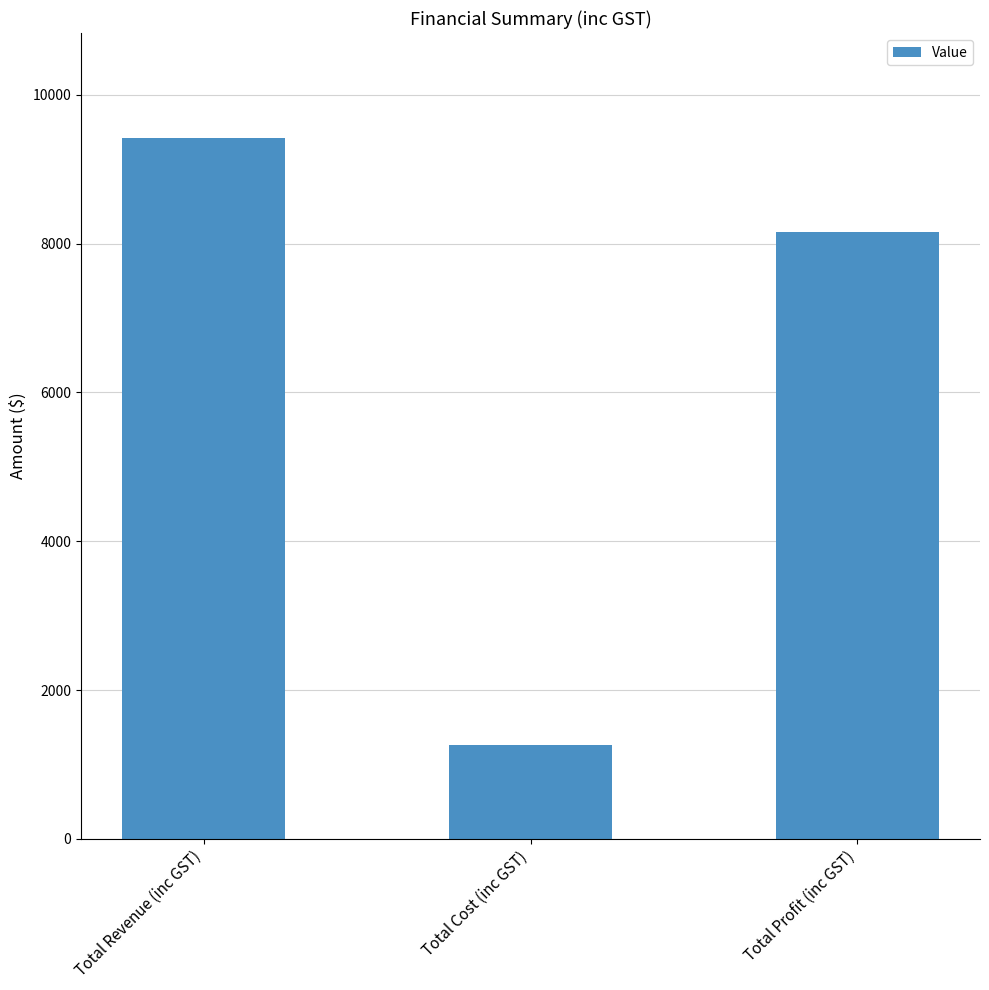

What is the sum of all values?

18840.0